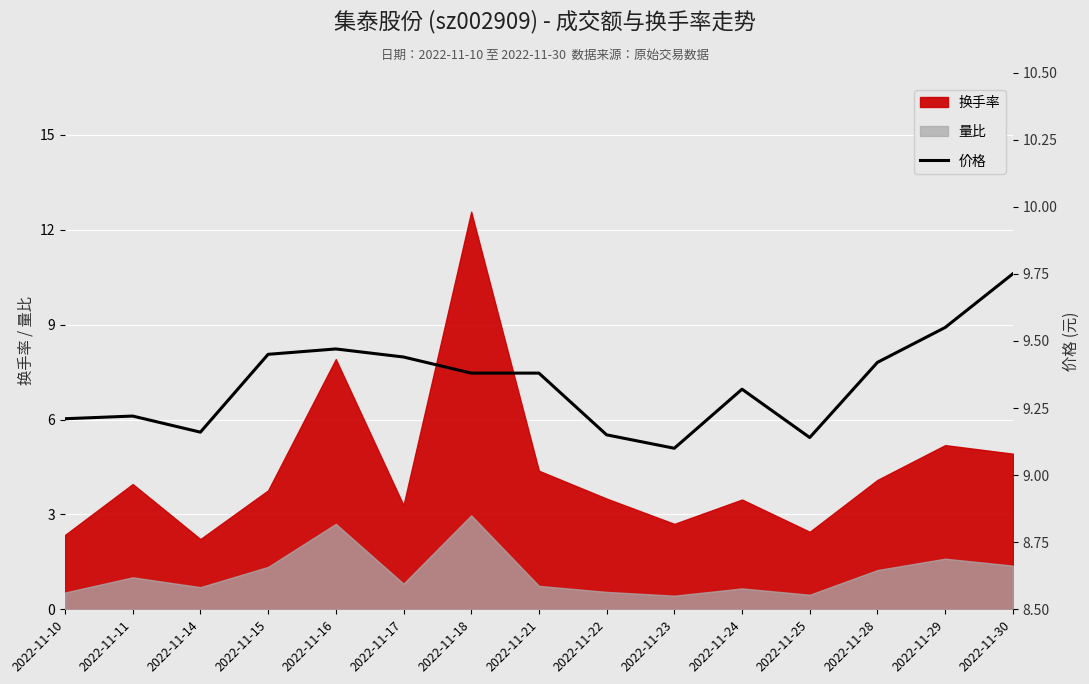

True or false: there are more than 2 points higher than both neighbors.

True